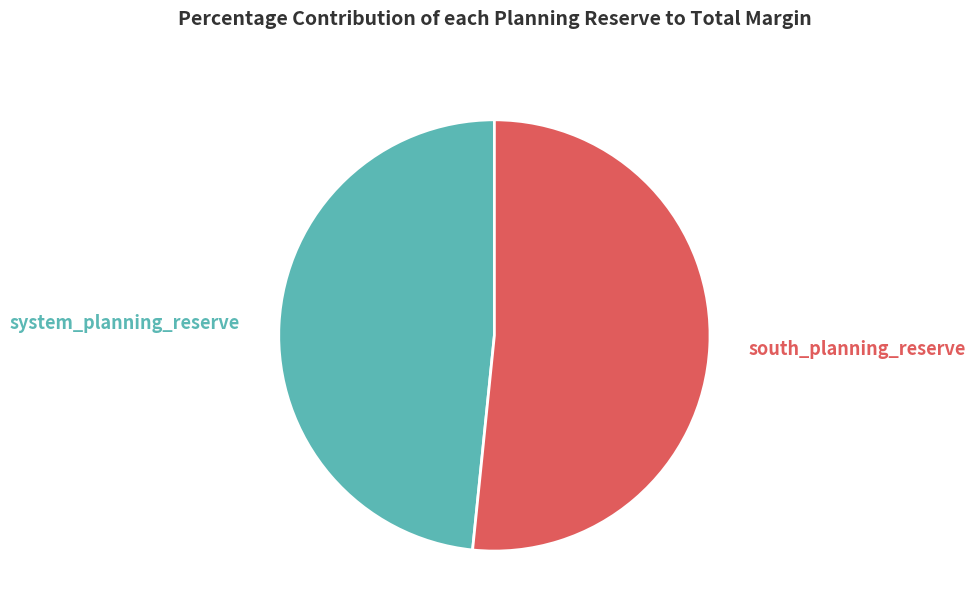

To the nearest percent, what is the difference between the south_planning_reserve and system_planning_reserve slice percentages?

3%